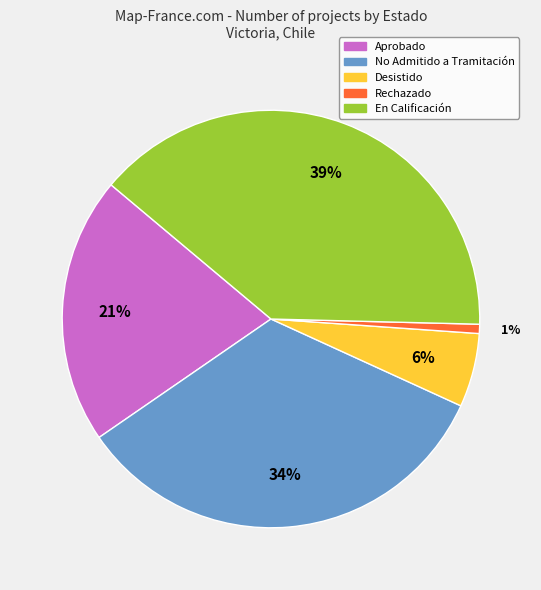

Is there any slice that represents more than half of the pie?

No